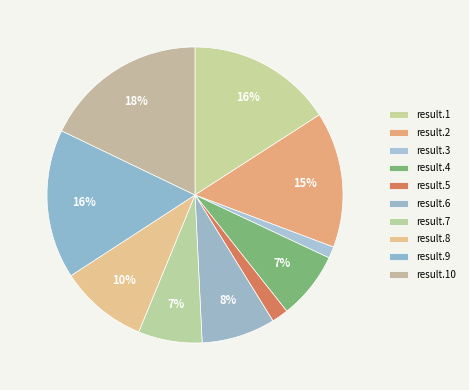

Is the sum of result.3 and result.7 greater than half?

No